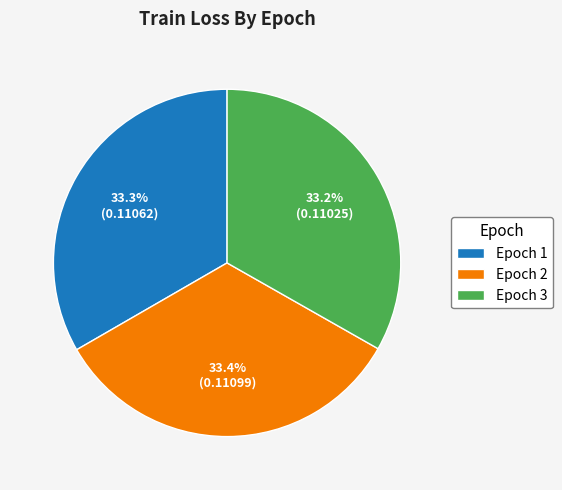

What portion of the pie excludes Epoch 1?

66.7%